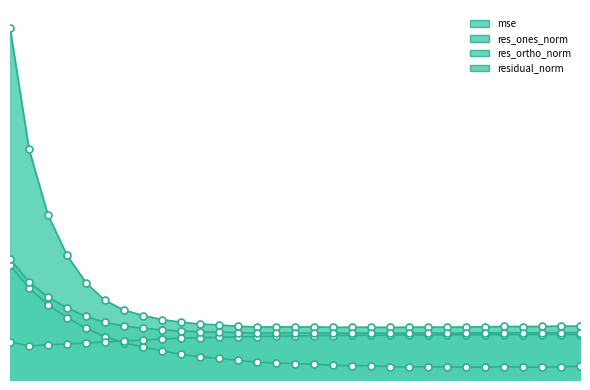

What is the difference between the maximum and minimum values in the res_ortho_norm series?

3.0